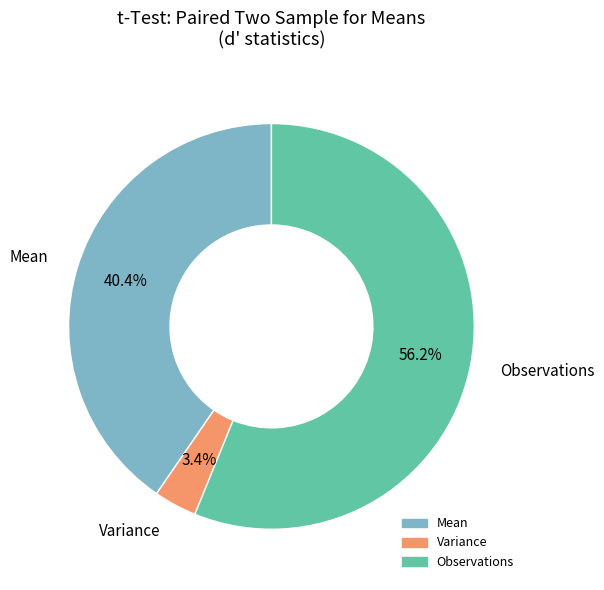

Is there a majority slice in this chart?

Yes